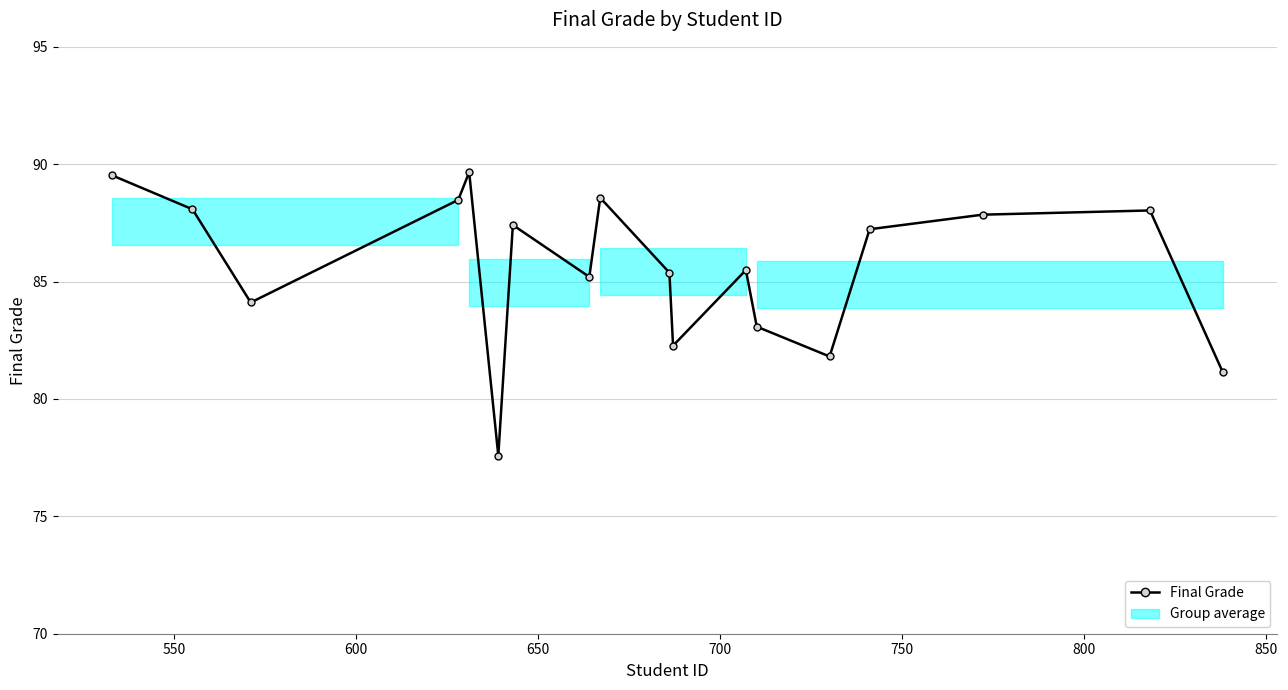

What is the smallest value displayed?

77.6